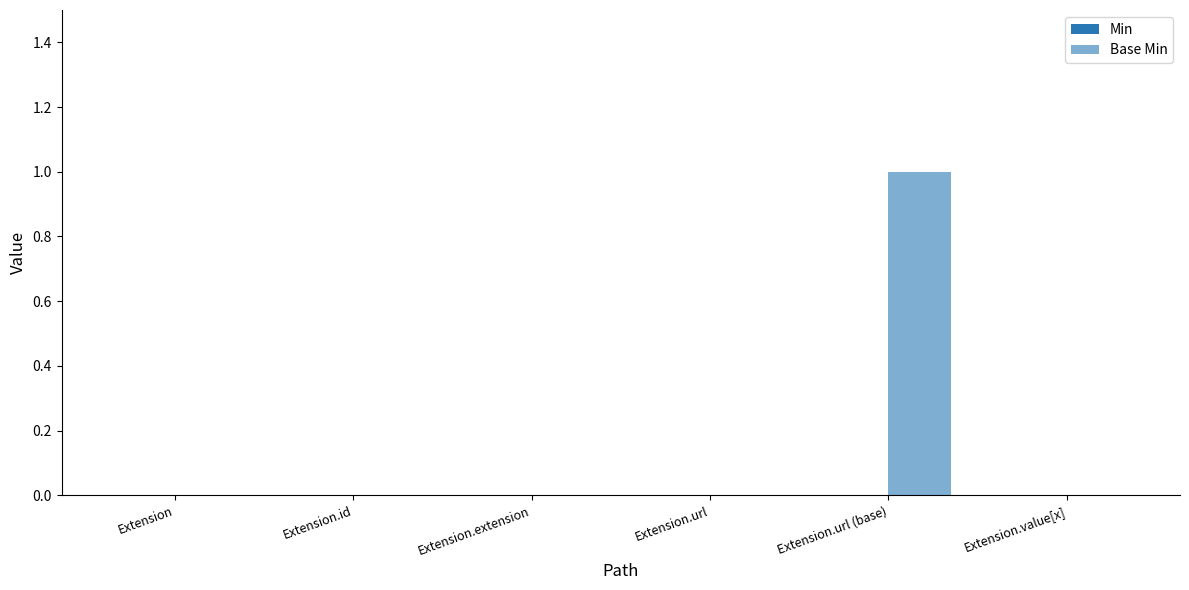

Count the number of data series in this chart.

1